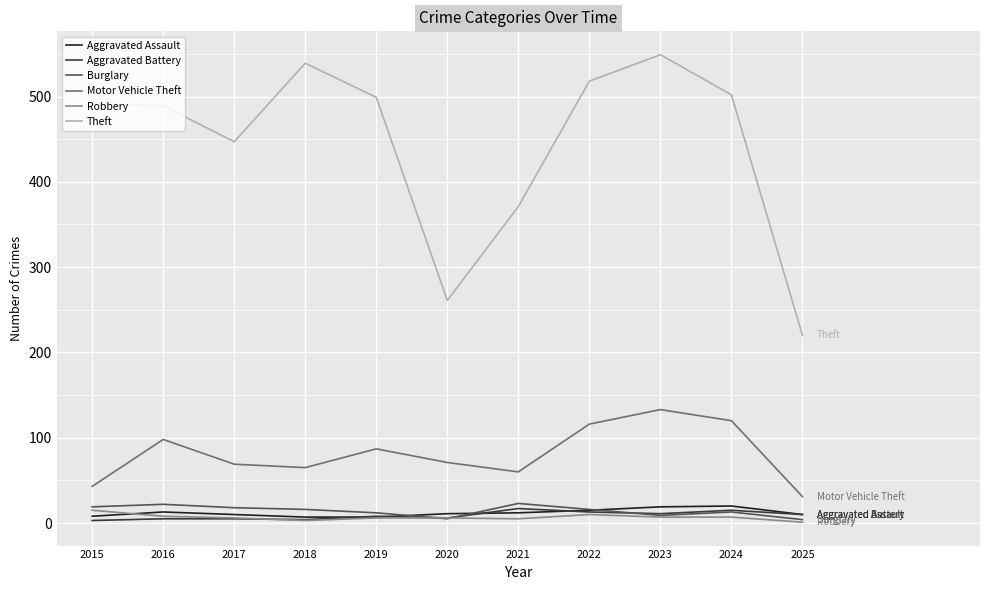

At how many categories does at least one series exceed 6?

11